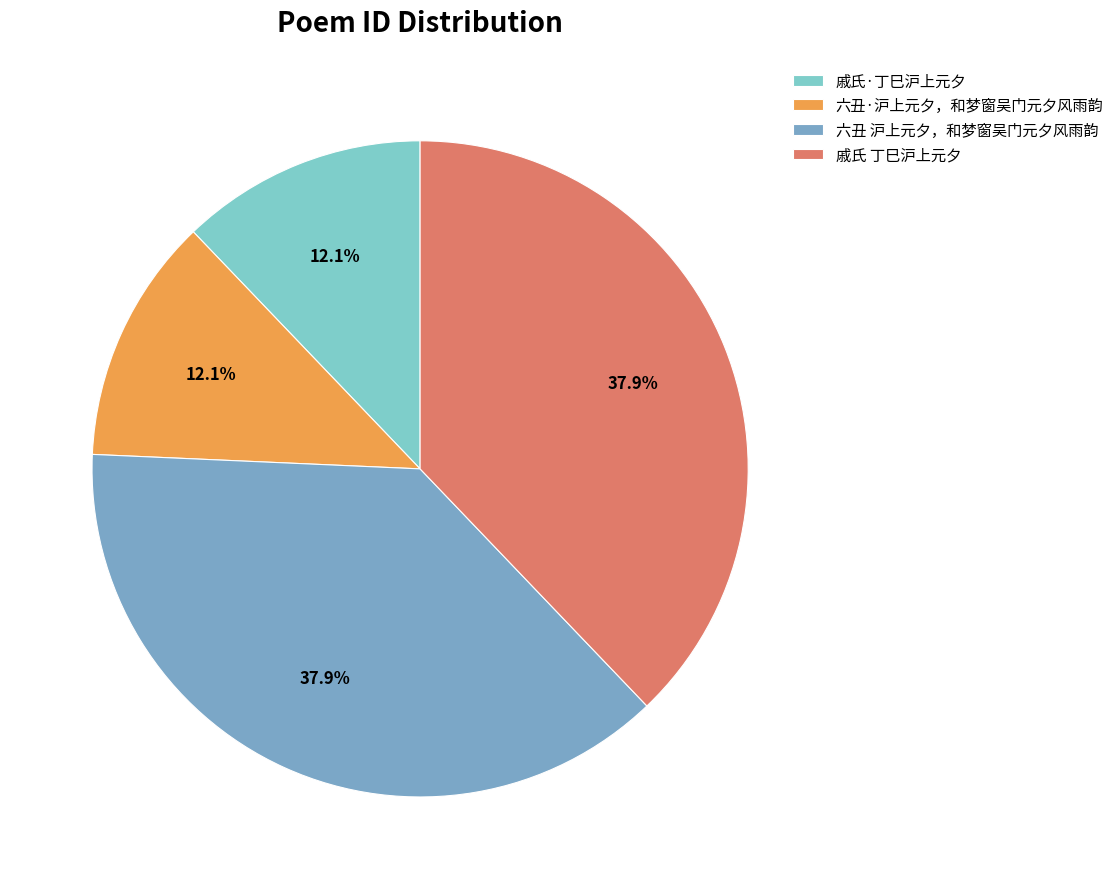

Rank the categories by value from lowest to highest.

戚氏·丁巳沪上元夕, 六丑·沪上元夕，和梦窗吴门元夕风雨韵, 六丑 沪上元夕，和梦窗吴门元夕风雨韵, 戚氏 丁巳沪上元夕